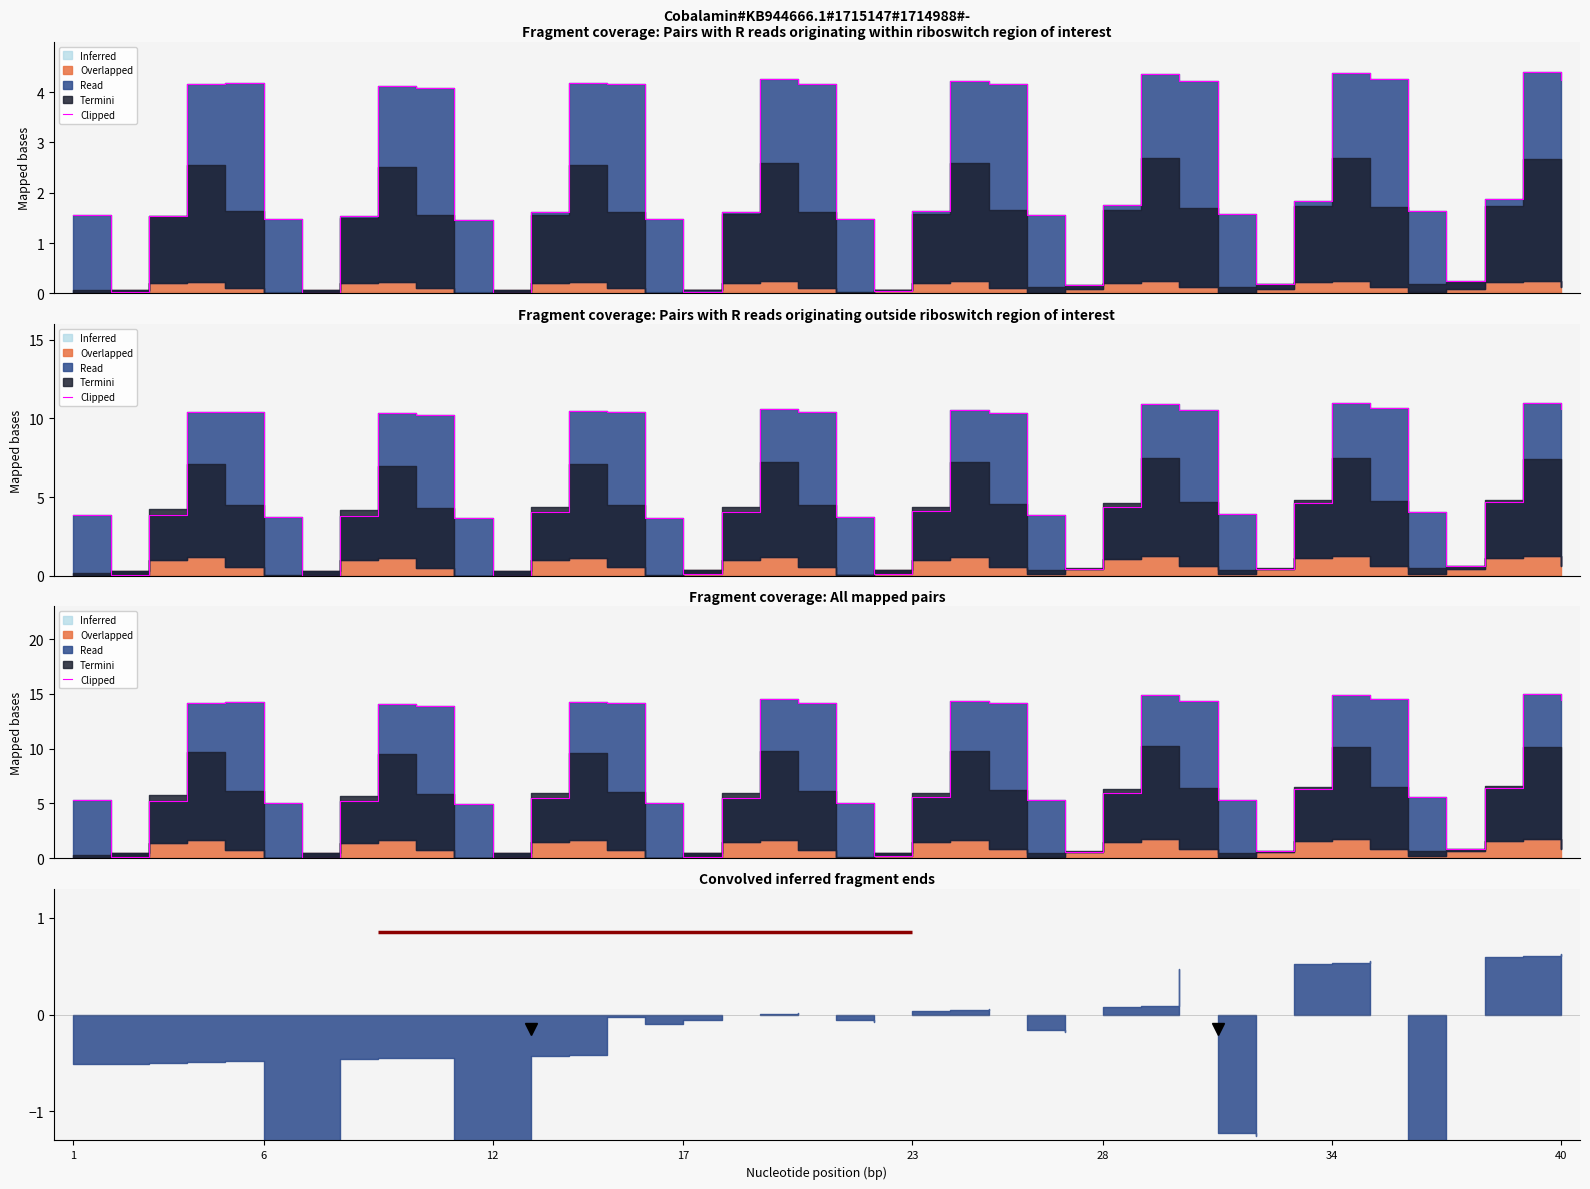

The chart shows a value of 0.9 at 26. True or false?

False